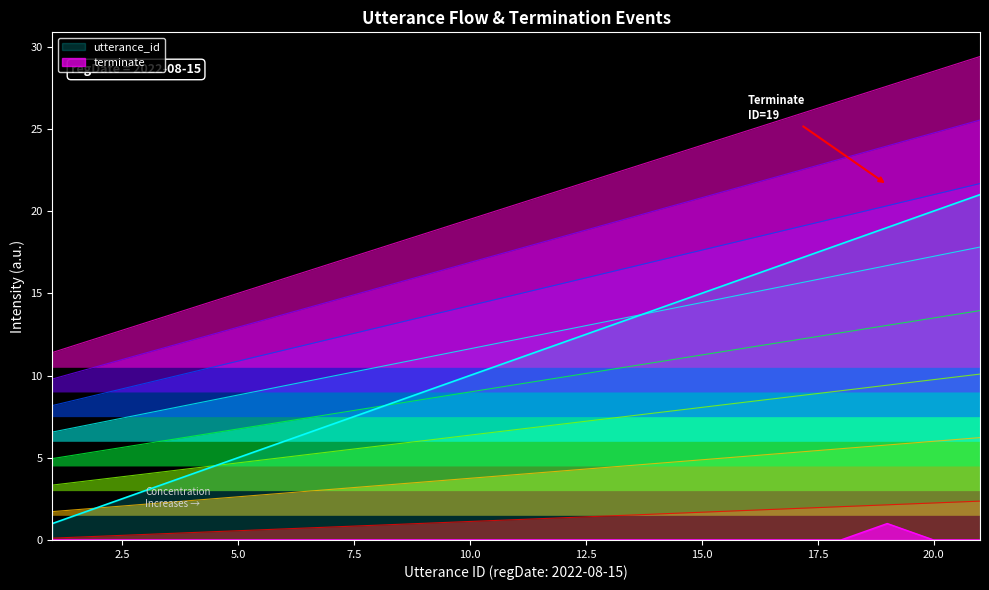

Reading left to right, list all the values displayed in this chart.

utterance_id: 0.1	0.2	0.3	0.5	0.6	0.7	0.8	0.9	1.0	1.1	1.2	1.4	1.5	1.6	1.7	1.8	1.9	2.0	2.1	2.2	2.4
terminate: 0.0	0.0	0.0	0.0	0.0	0.0	0.0	0.0	0.0	0.0	0.0	0.0	0.0	0.0	0.0	0.0	0.0	0.0	1.0	0.0	0.0